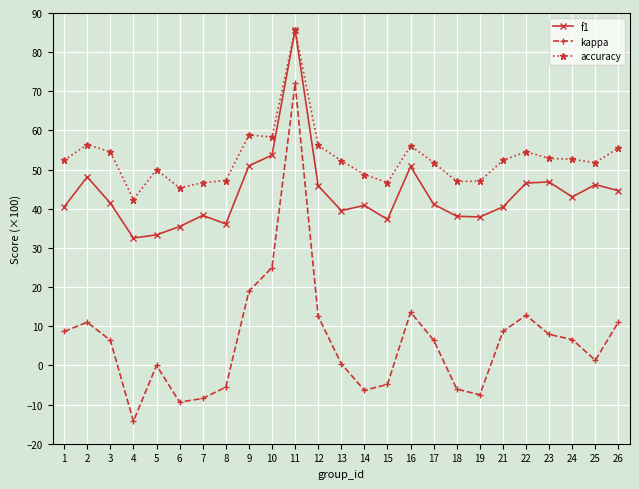

What is the value of the f1 point at the 18th from the left?

38.1